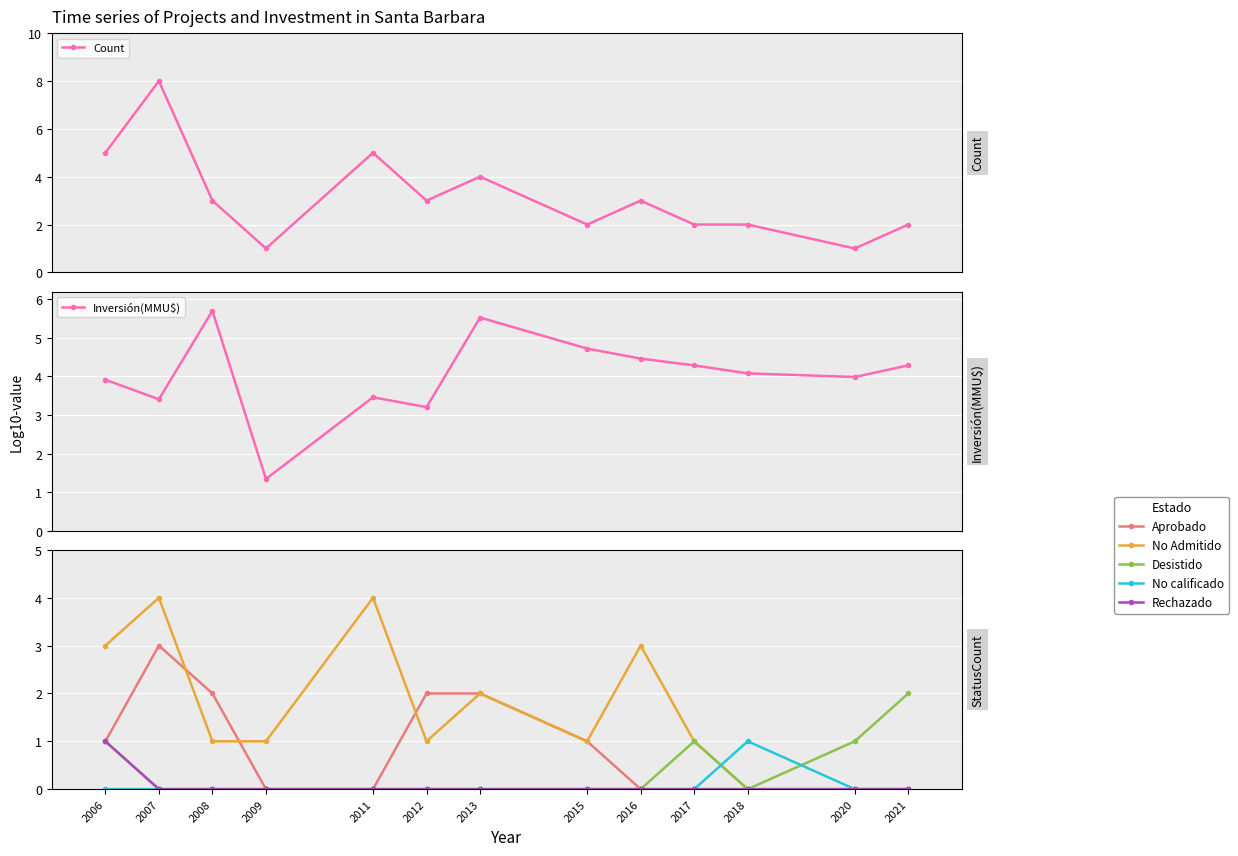

Rank the categories by value from highest to lowest.

2007, 2006, 2011, 2013, 2008, 2012, 2016, 2015, 2017, 2018, 2021, 2009, 2020